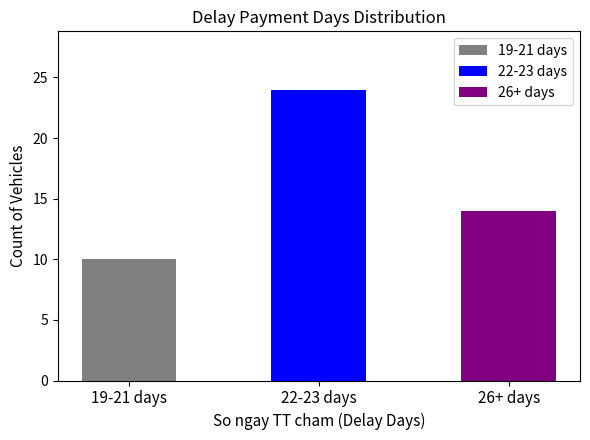

What is the sum of all values?

48